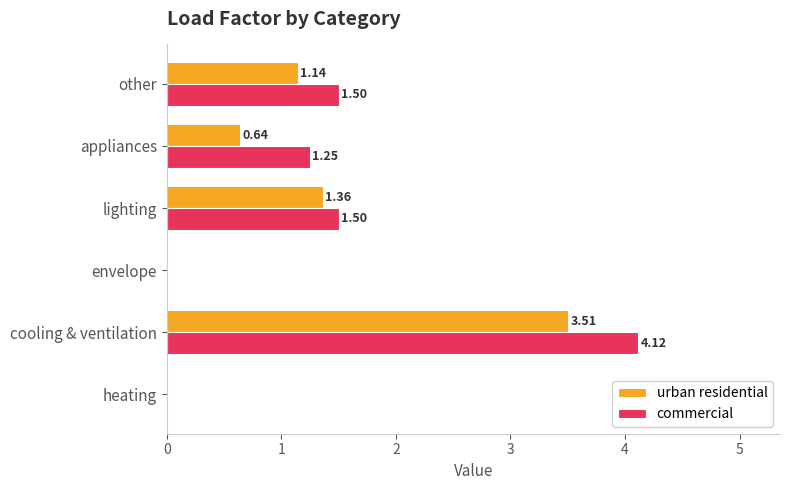

At which label is urban residential closest to 1?

other